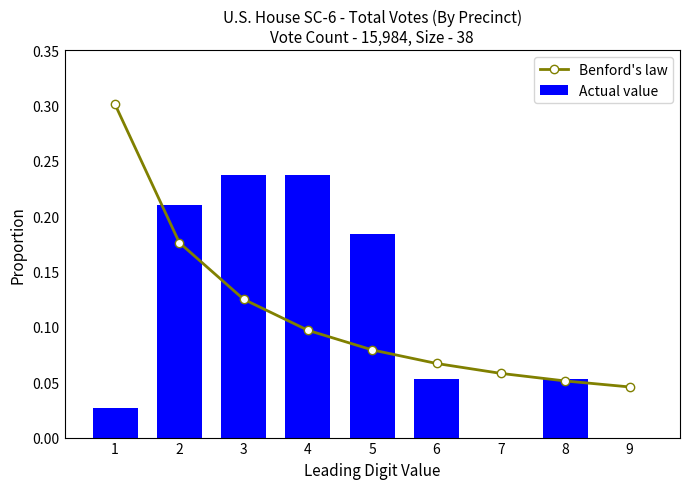

Which series changed the most between 3 and 5?

Actual value